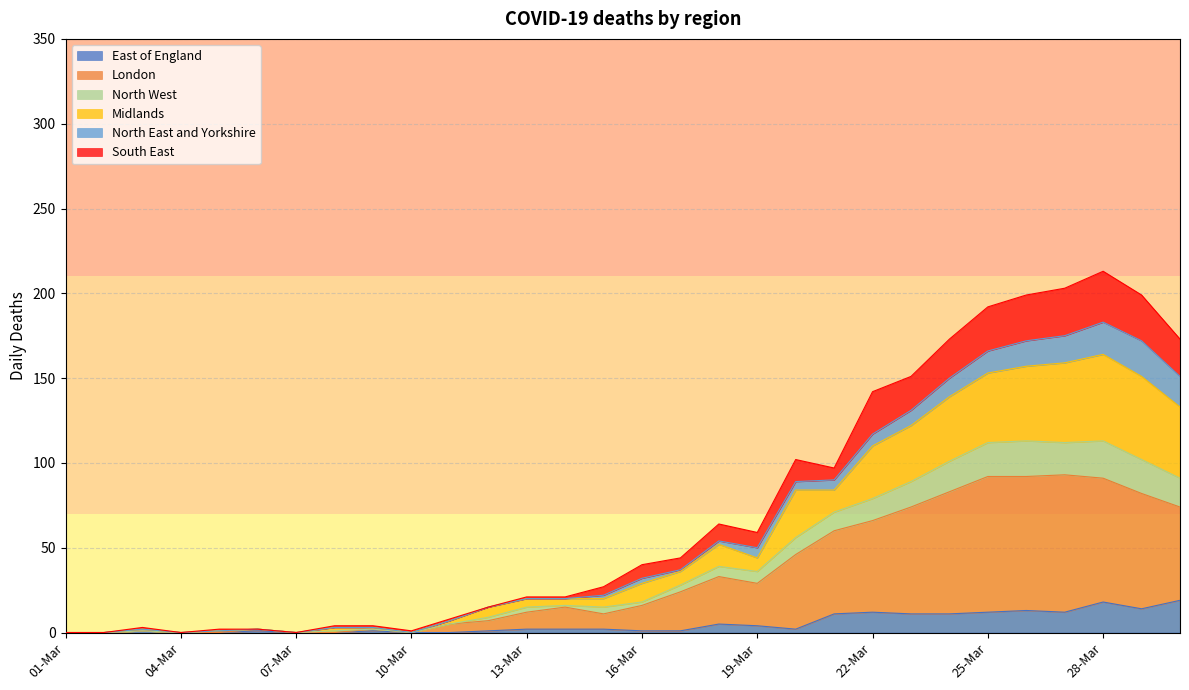

True or false: East of England has a value of 0 at 11-Mar.

True